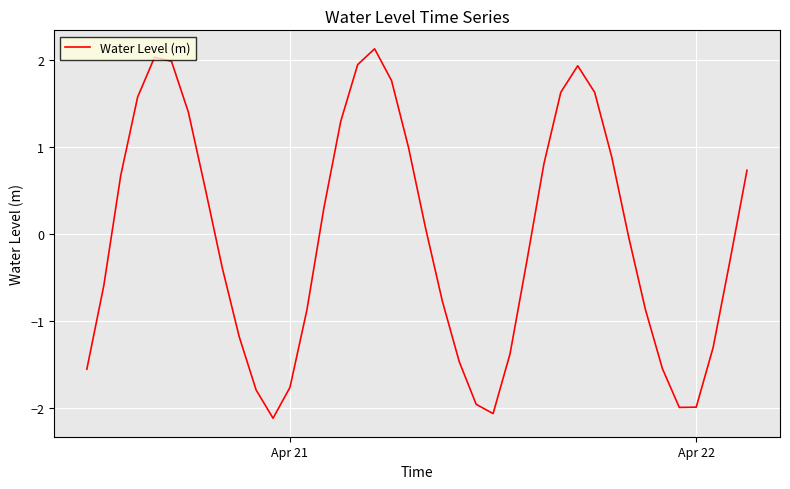

What is the minimum value shown in the chart?

-2.1